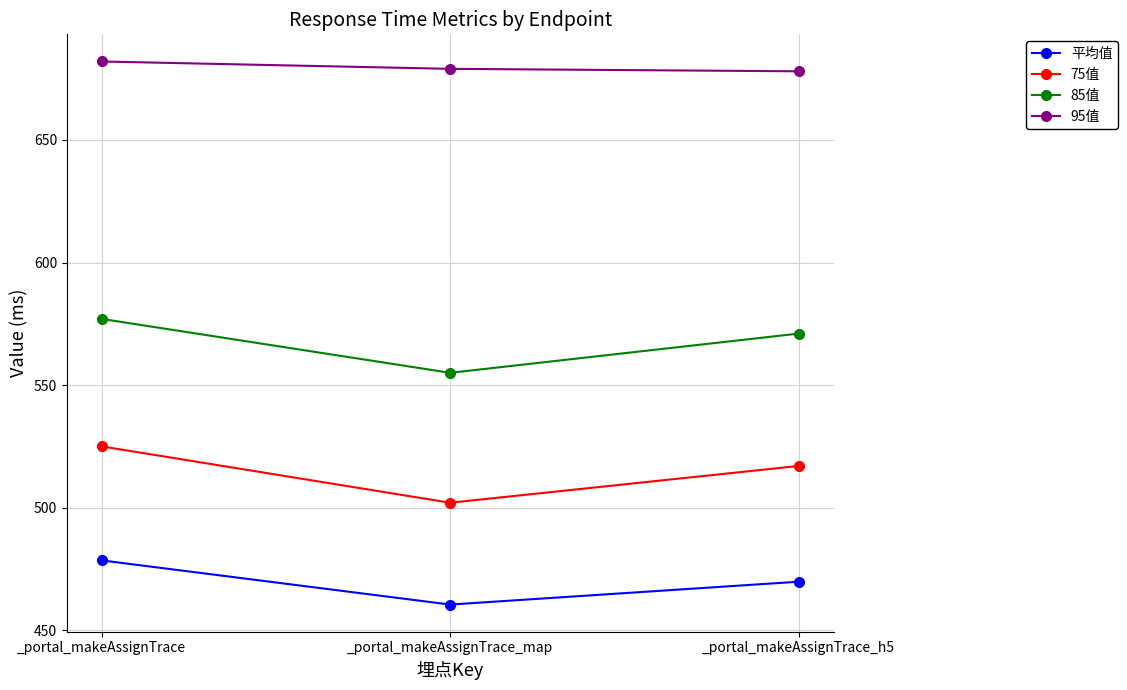

Between _portal_makeAssignTrace and _portal_makeAssignTrace_h5, which series saw the biggest shift?

平均值